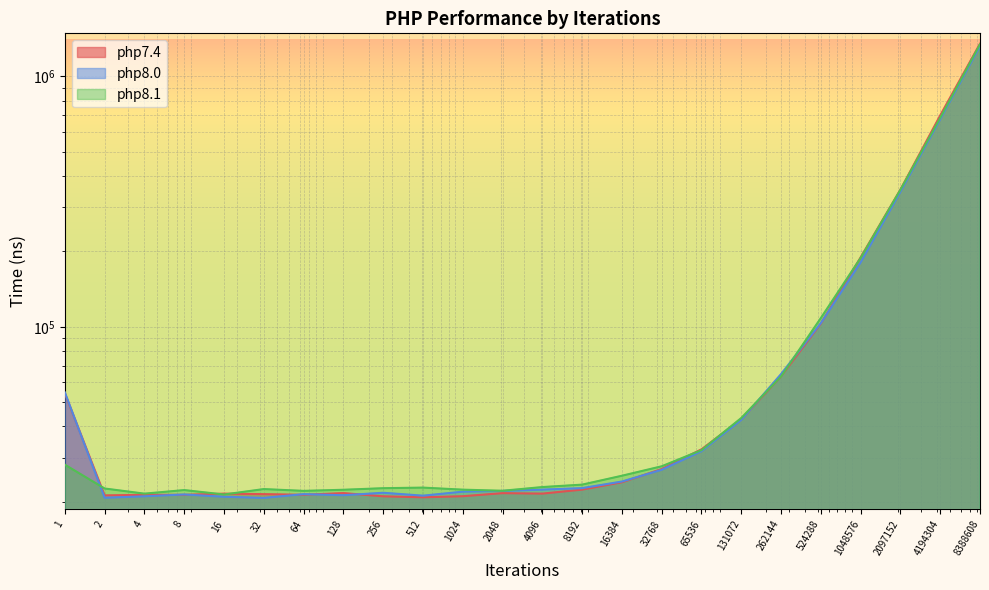

After their last crossing, which series has the higher values: php8.0 or php7.4?

php7.4